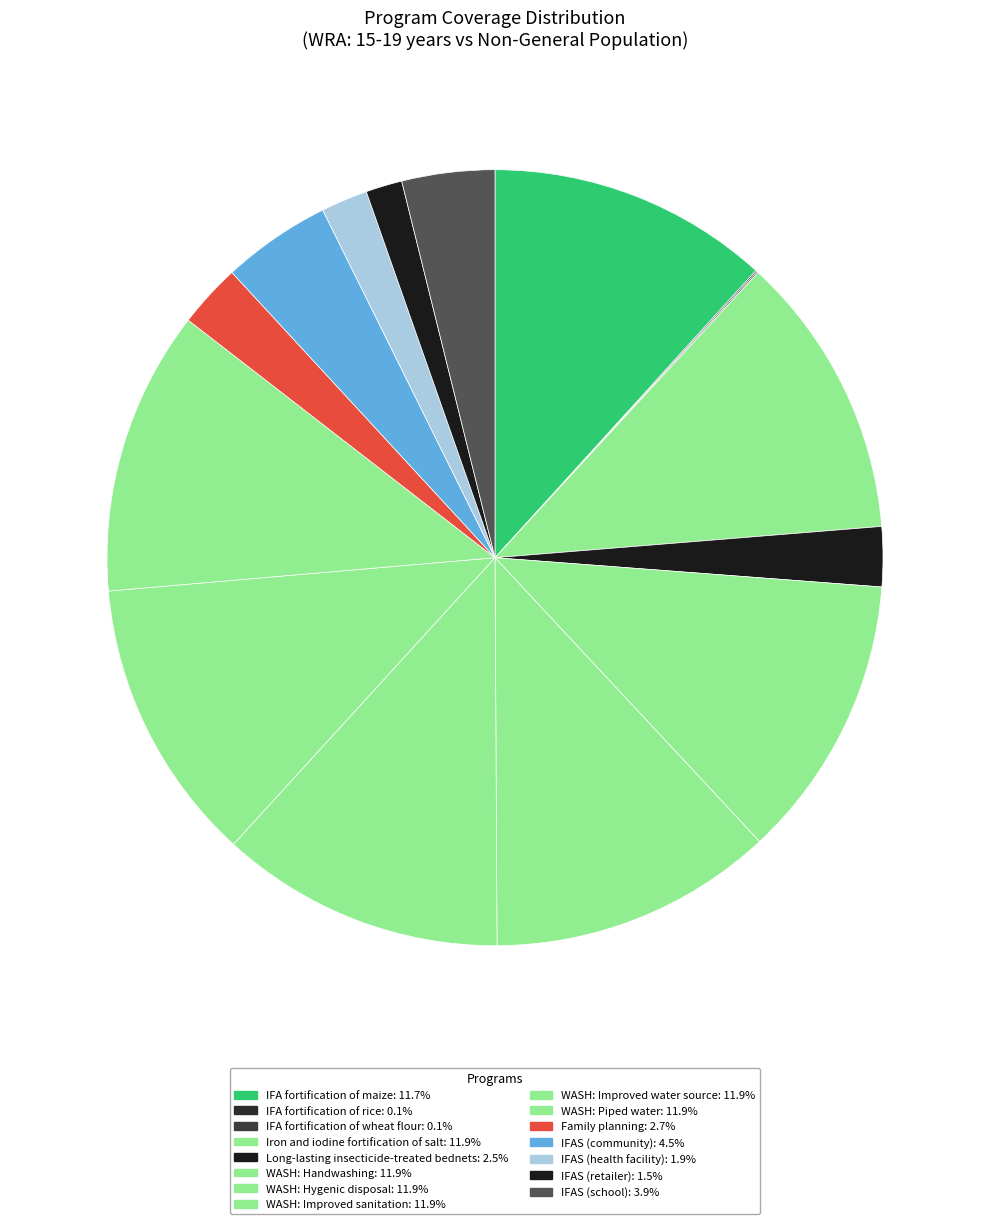

Do WASH: Improved sanitation and Iron and iodine fortification of salt together represent more than half of the pie?

No